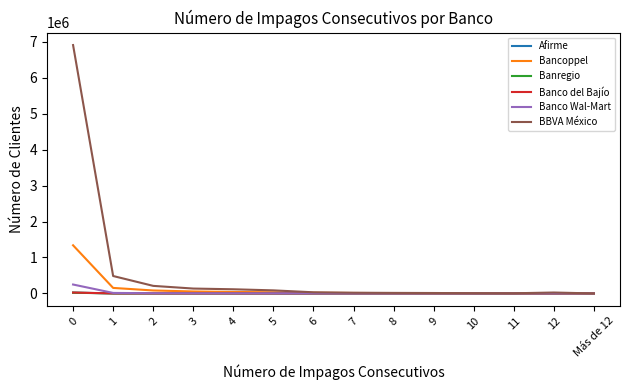

What is the maximum value shown in the chart?

6909724